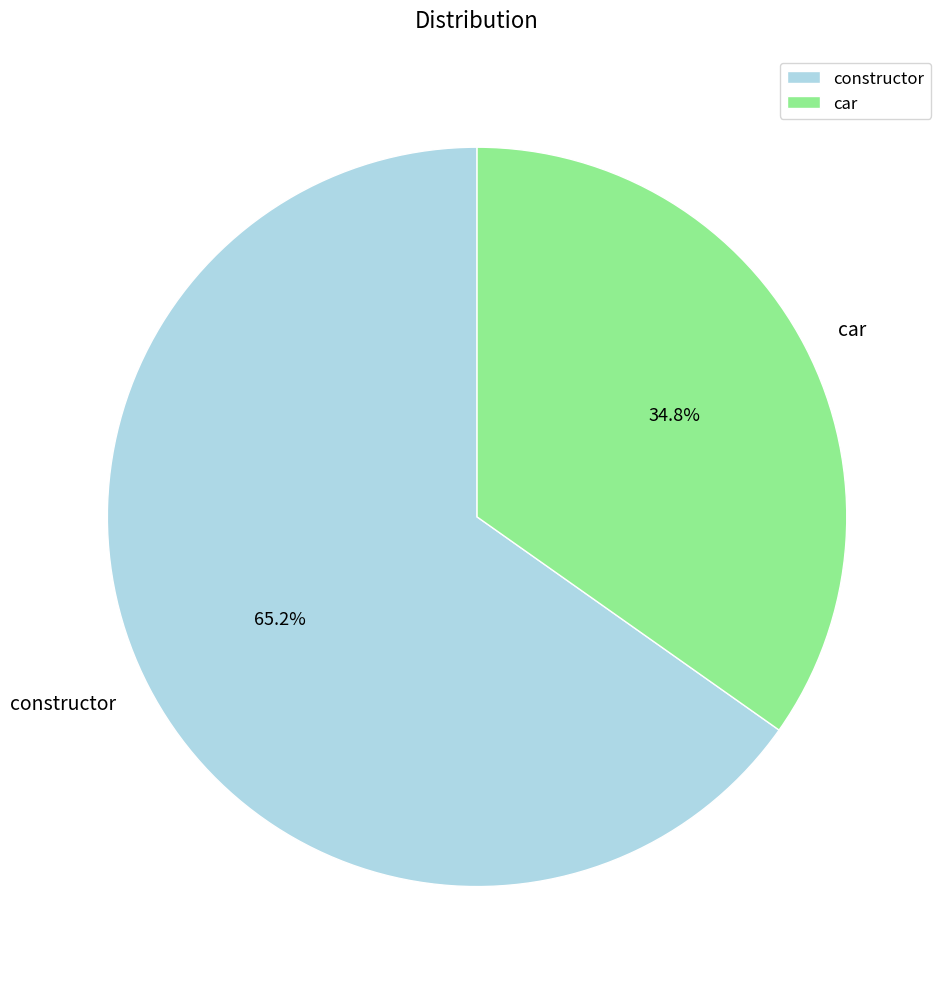

To the nearest percent, what is the combined percentage of car and constructor?

100%